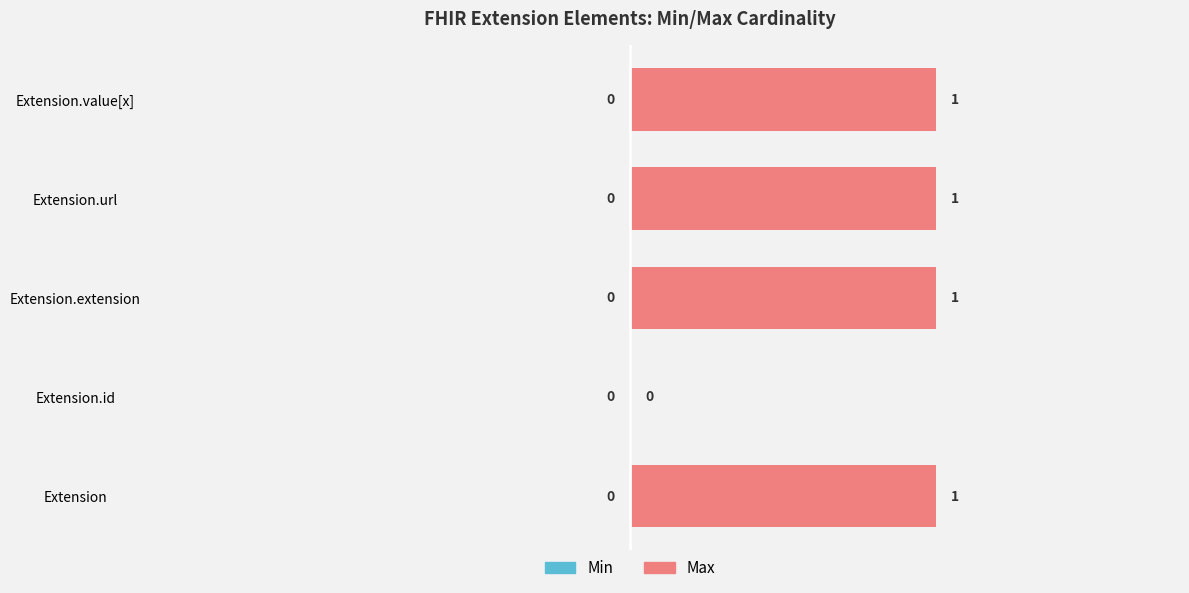

What is the sum of all values?

4